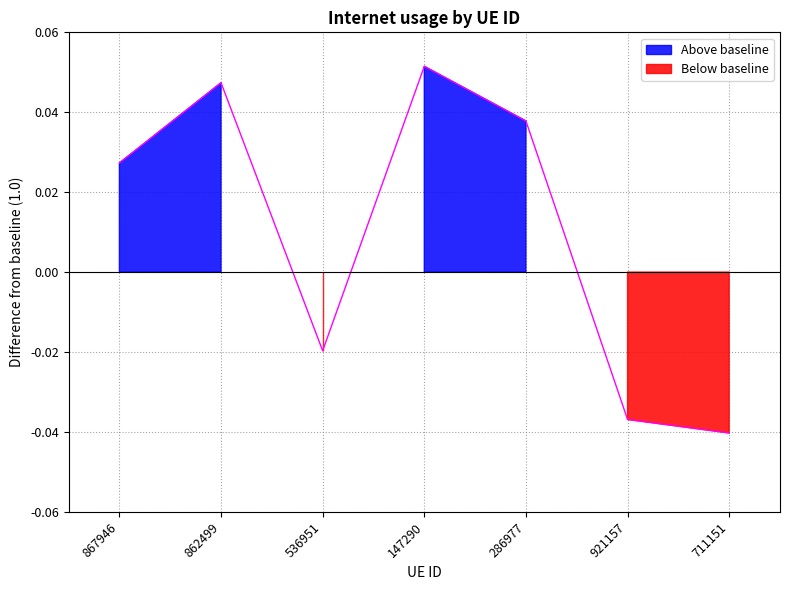

How many data points are less than 0?

3